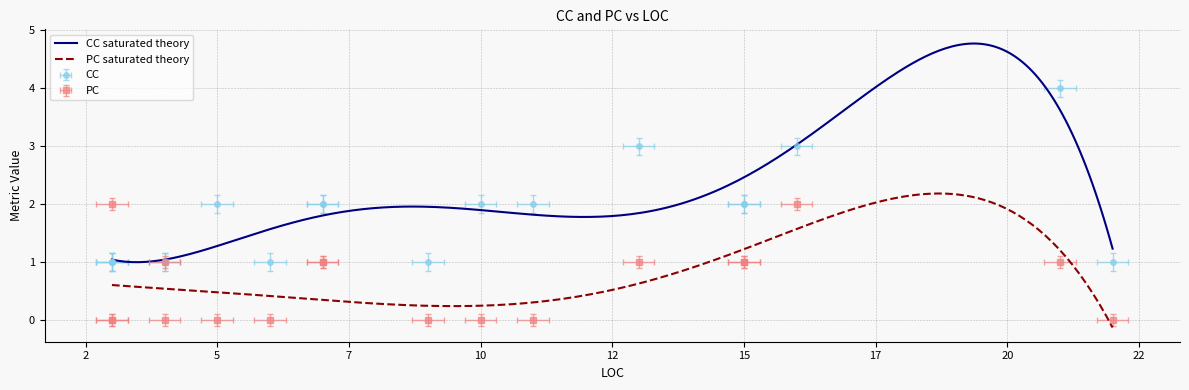

What is the difference between the PC values at 16 and 21?

1